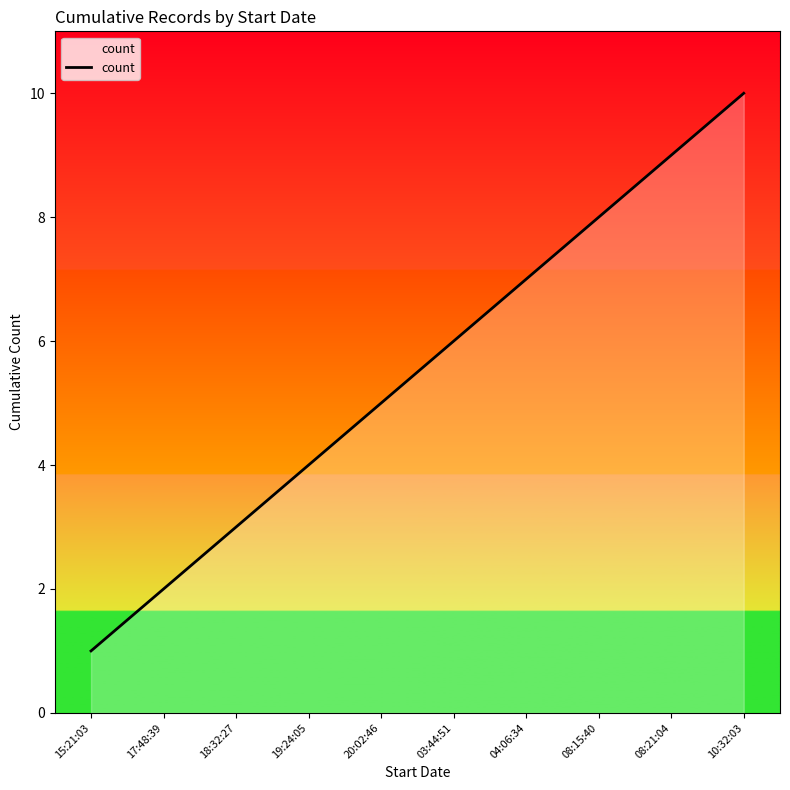

What is the change in value from 17:48:39 to 08:21:04?

+7